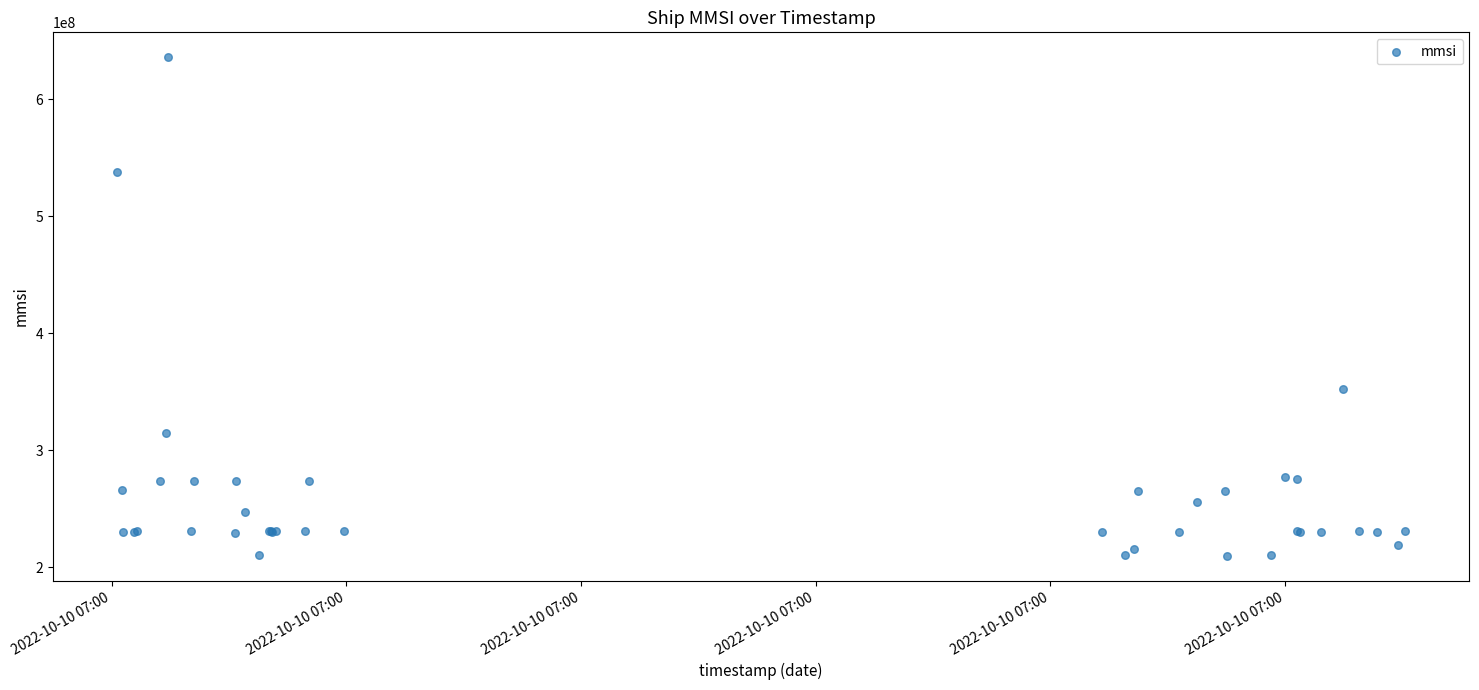

What Y value in the scatter plot is closest to 422839751?

352421000